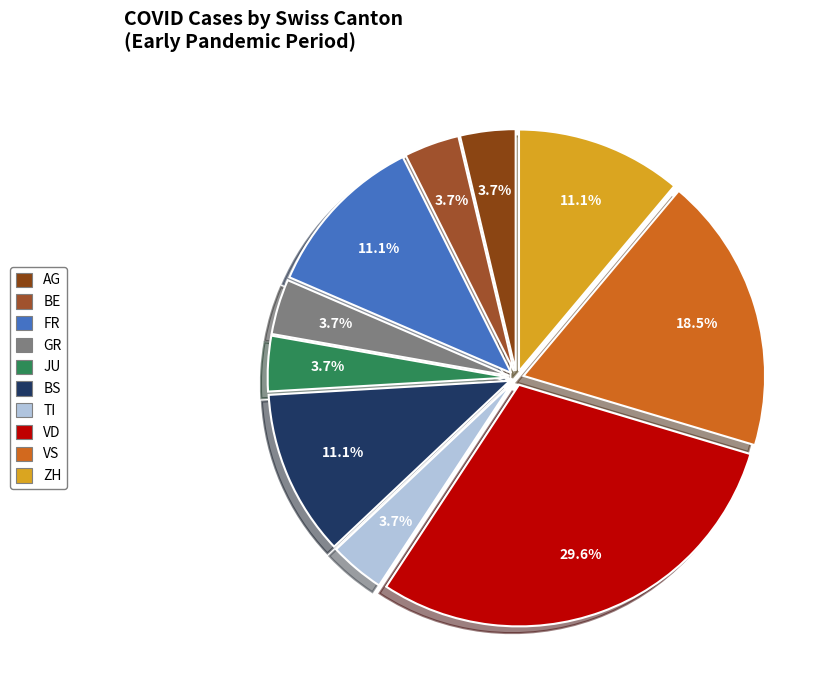

How many segments does this pie chart have?

10